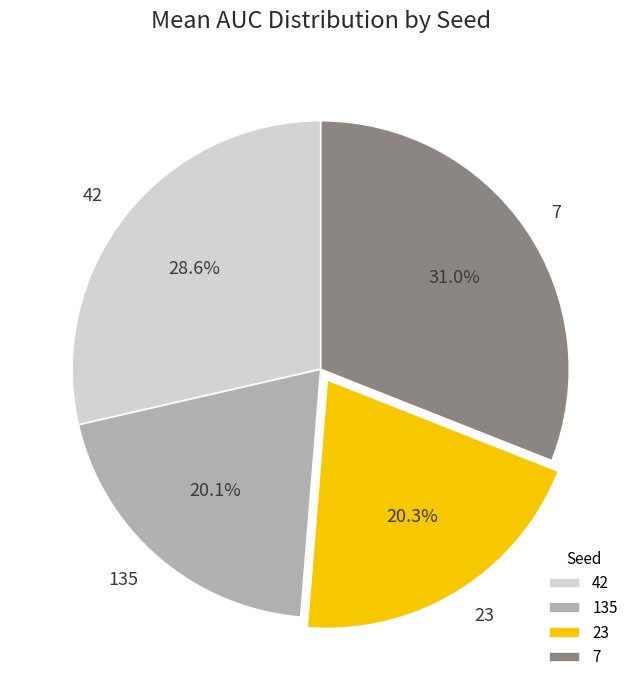

What is the ratio of the value at 42 to the value at 135?

1.4